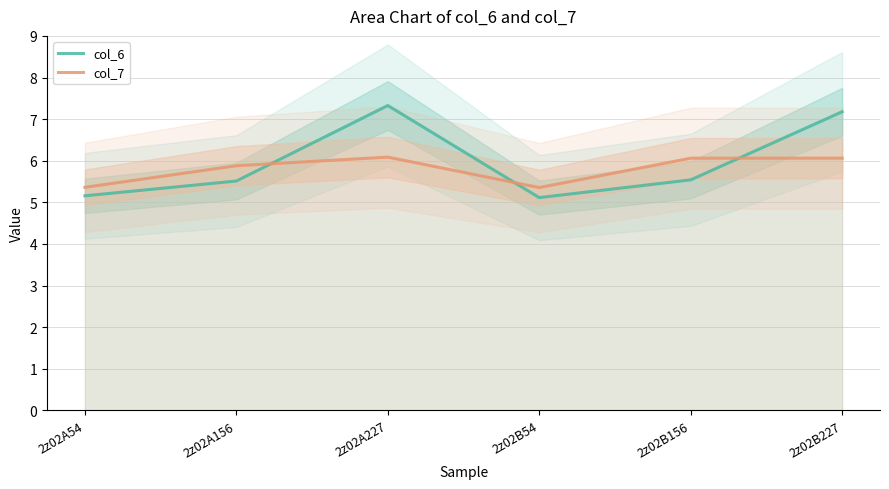

How many lines are shown in the chart?

2